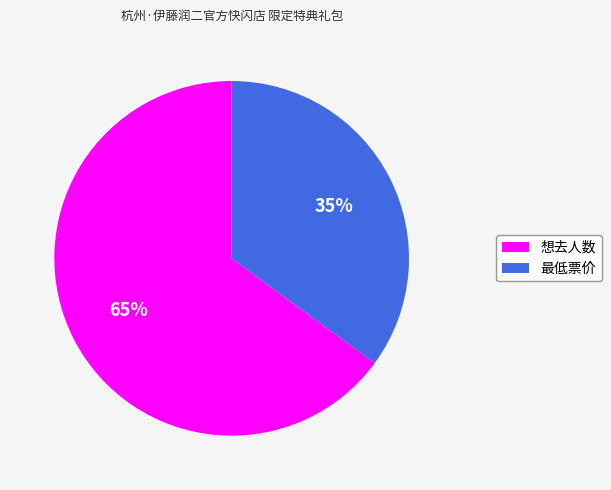

To the nearest percent, what is the difference between the largest and smallest slice percentages?

30%